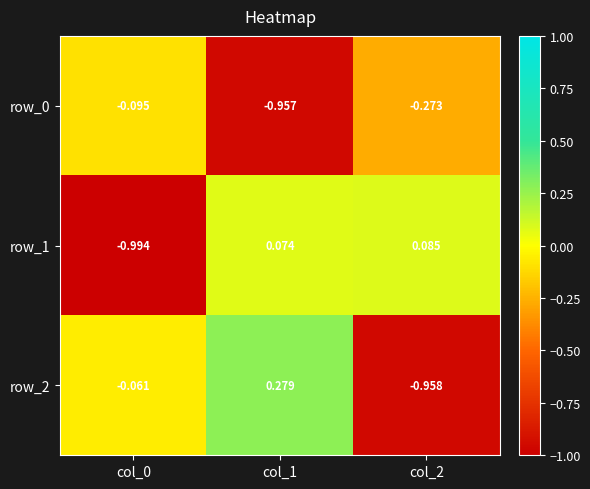

What is the total value across all series at col_2?

-1.1